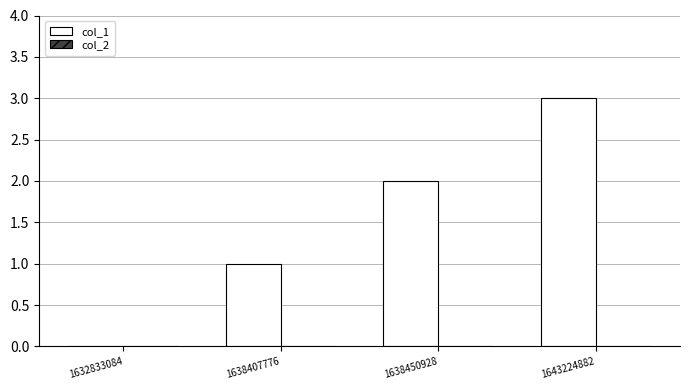

Which has a higher value, 1638450928 or 1632833084?

1638450928